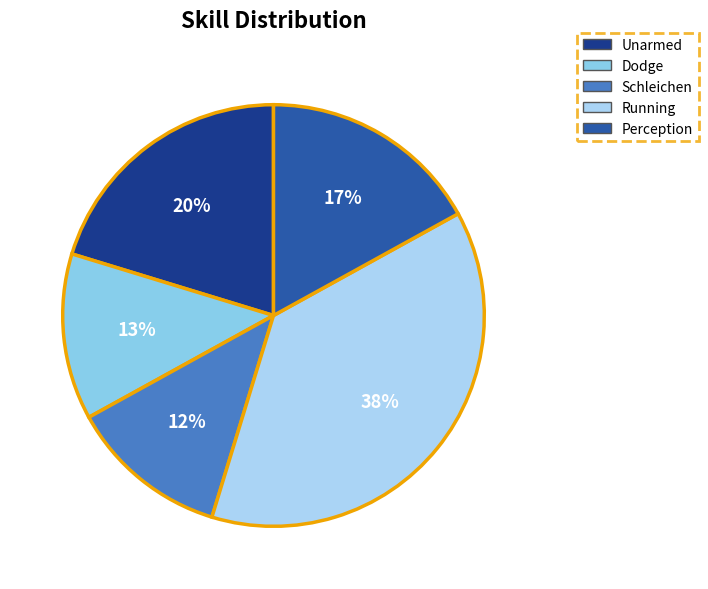

How many segments does this pie chart have?

5